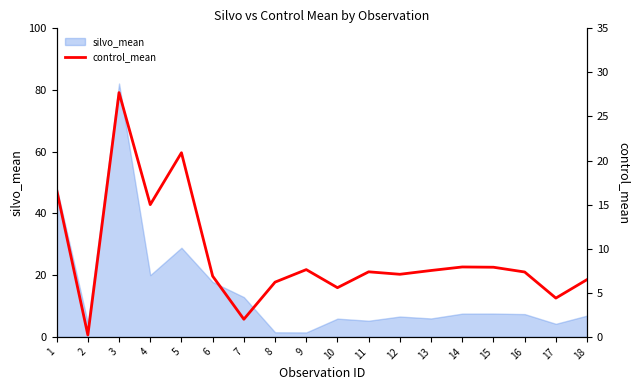

Where is the first local maximum?

3